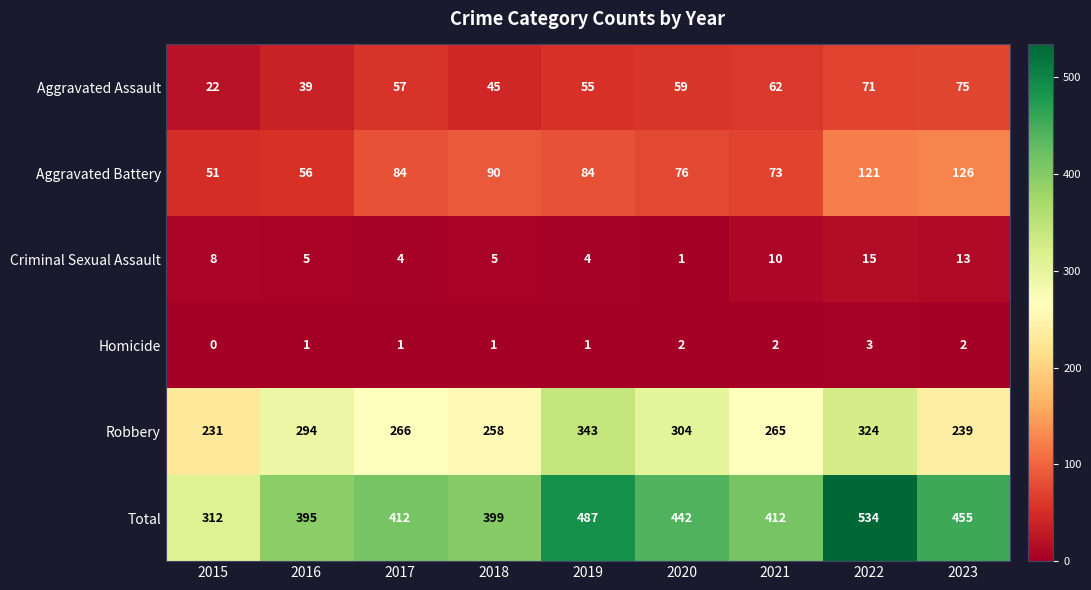

True or false: Total has a value of 643 at 2023.

False